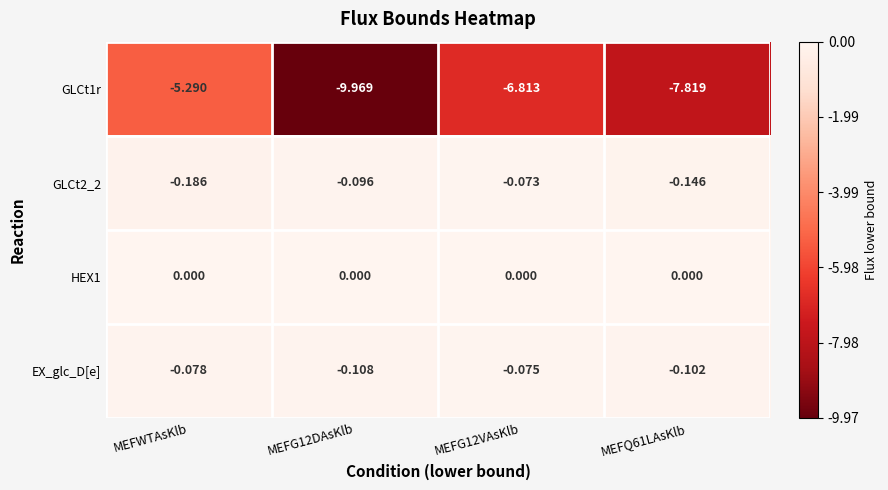

At which category is the sum across all series the highest?

MEFWTAsKlb